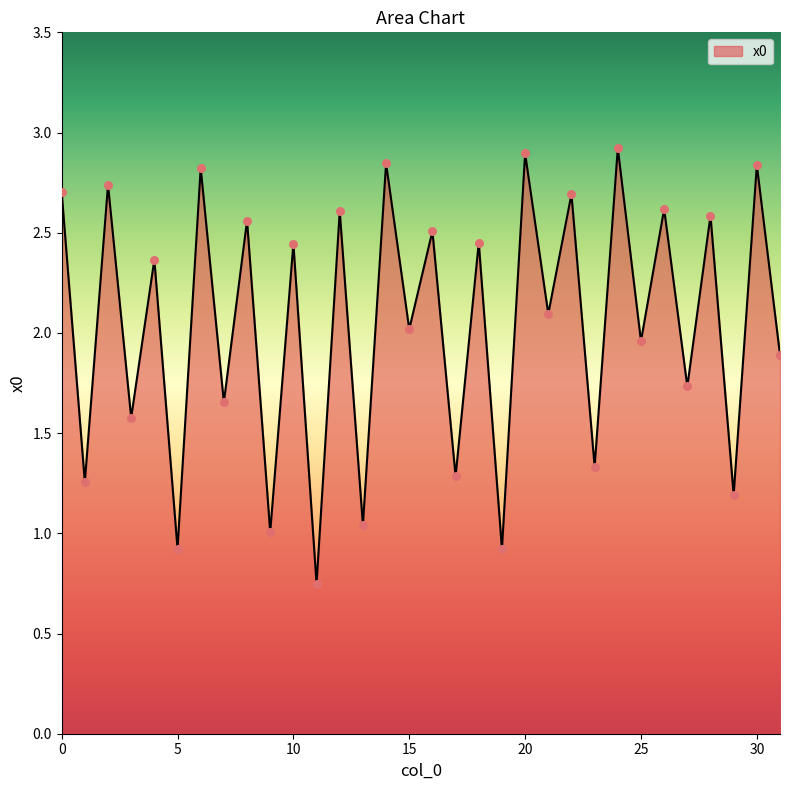

What is the difference between the maximum and minimum values?

2.2